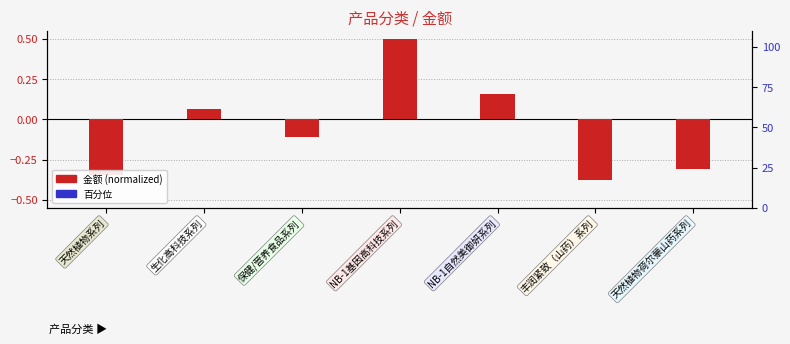

Is it true that 金额 (normalized) equals 0.1 at 生化高科技系列?

False